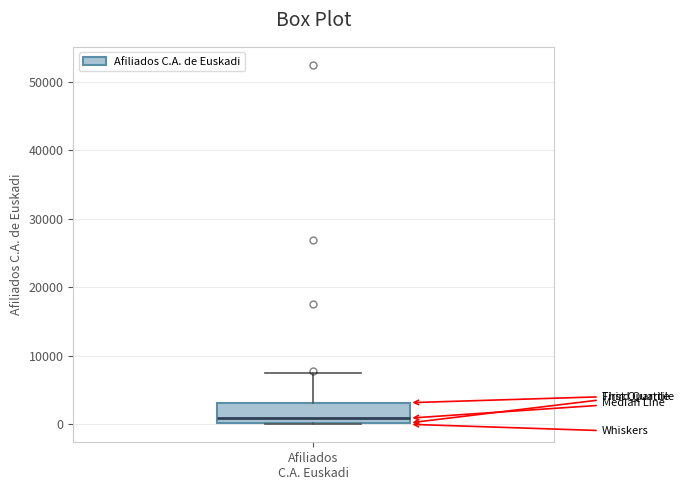

Transcribe this box plot: give where the median line is, the range the box spans, and where the two whiskers end, as read against the y-axis. The values are not printed on the chart, so give them approximately, as read against the axis.

median 1000, box 0 to 3000, whiskers 0 to 7000